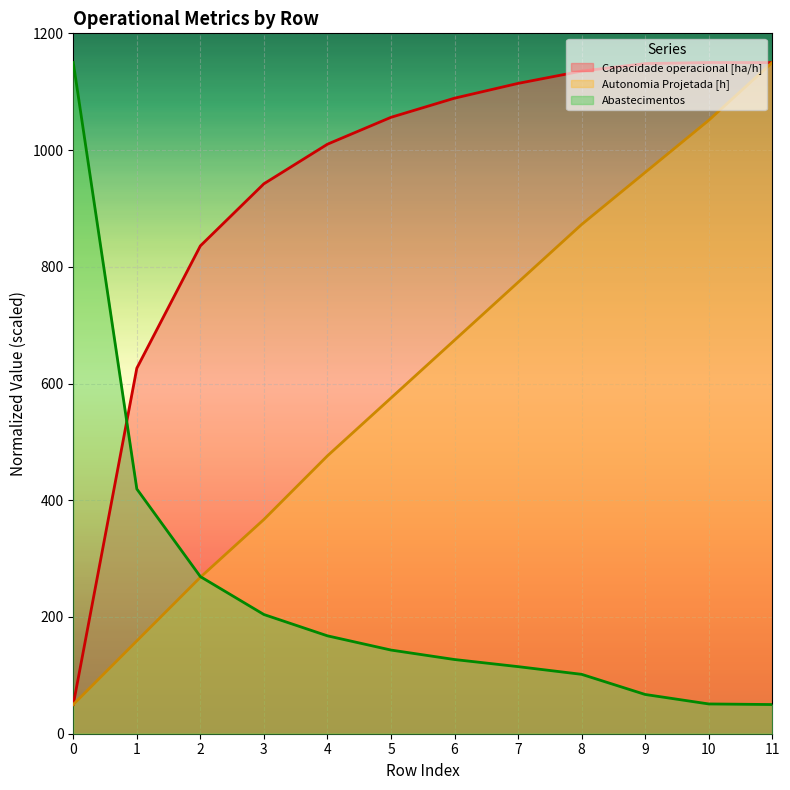

Which has a higher value, 5 or 4?

5